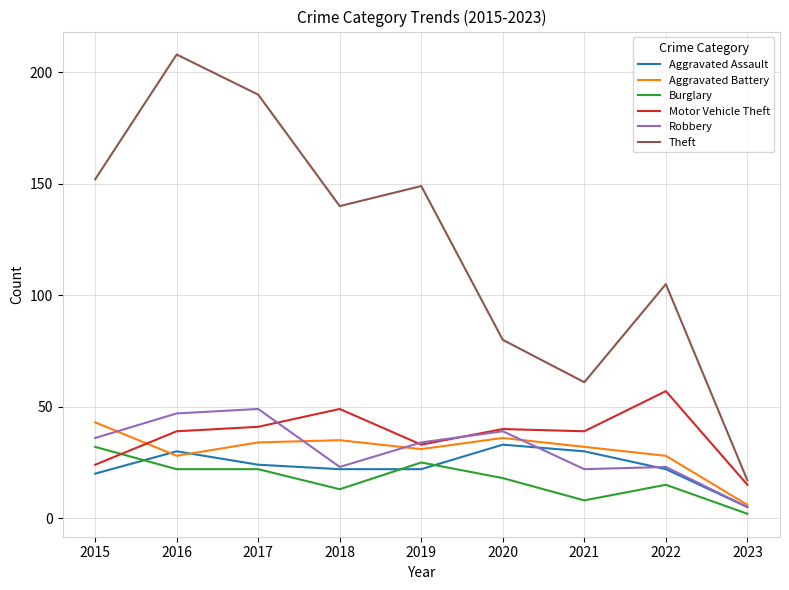

What is the difference between the highest and lowest values at 2016?

186